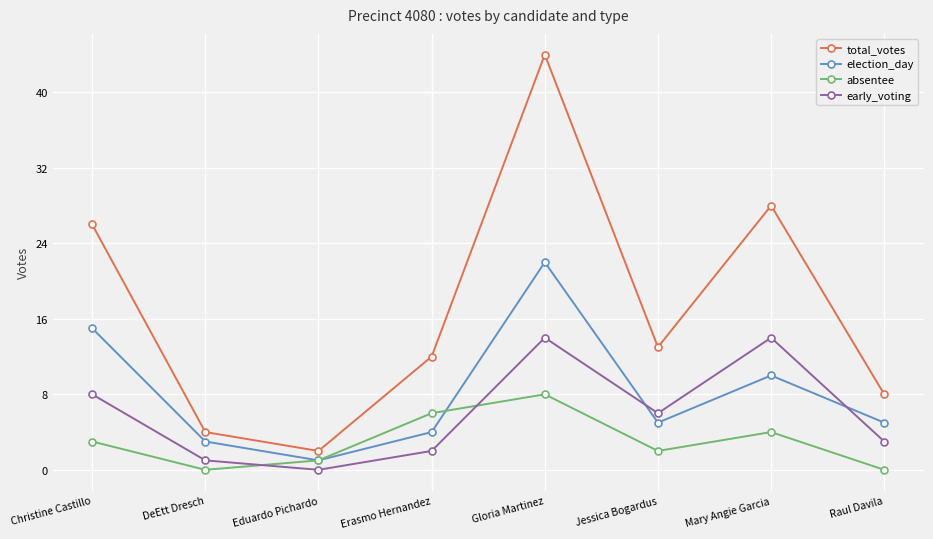

What is the total value across all series at Raul Davila?

16